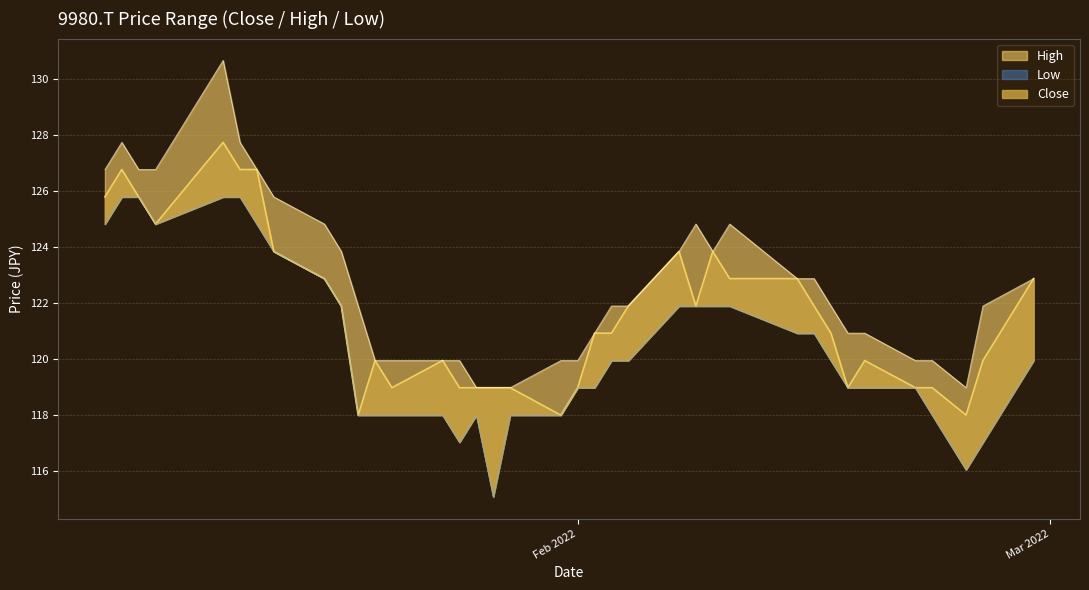

At 2022-01-21, list the series in order from smallest to largest.

Low, Close, High